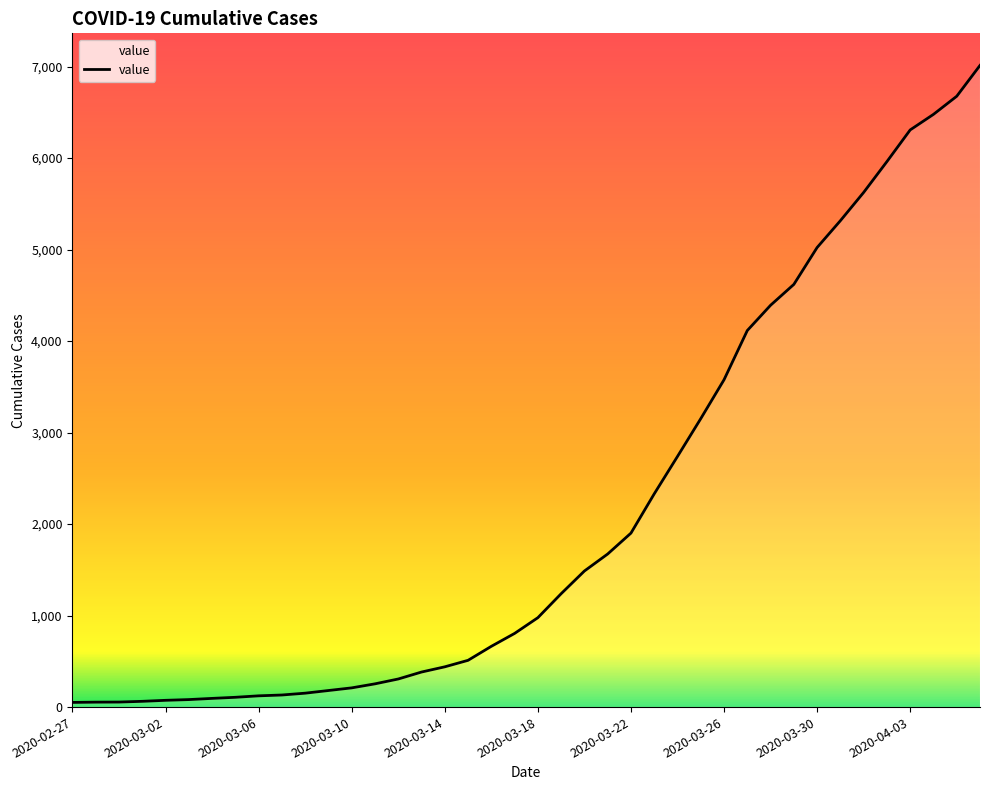

What is the difference between the maximum and minimum values?

6961